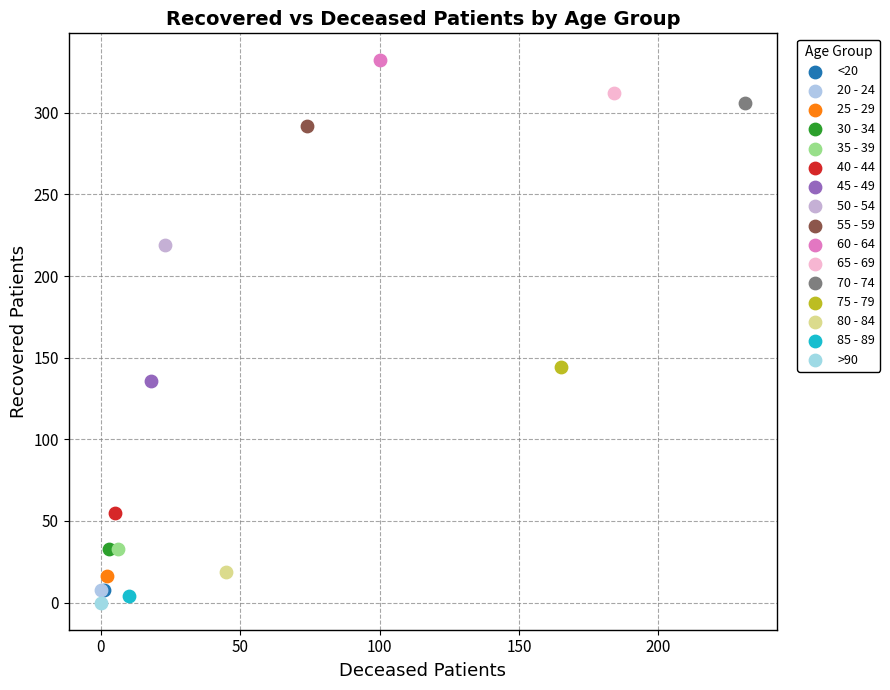

What are all the series names shown in the legend?

<20, 20 - 24, 25 - 29, 30 - 34, 35 - 39, 40 - 44, 45 - 49, 50 - 54, 55 - 59, 60 - 64, 65 - 69, 70 - 74, 75 - 79, 80 - 84, 85 - 89, >90